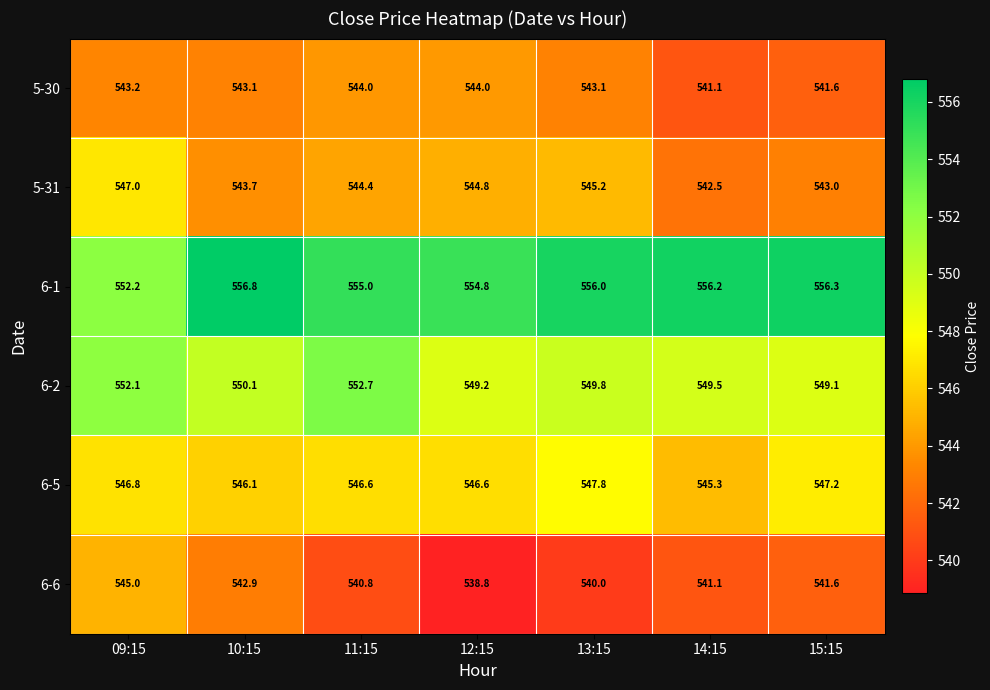

What is the difference between the maximum and minimum values in the 6-1 series?

4.6